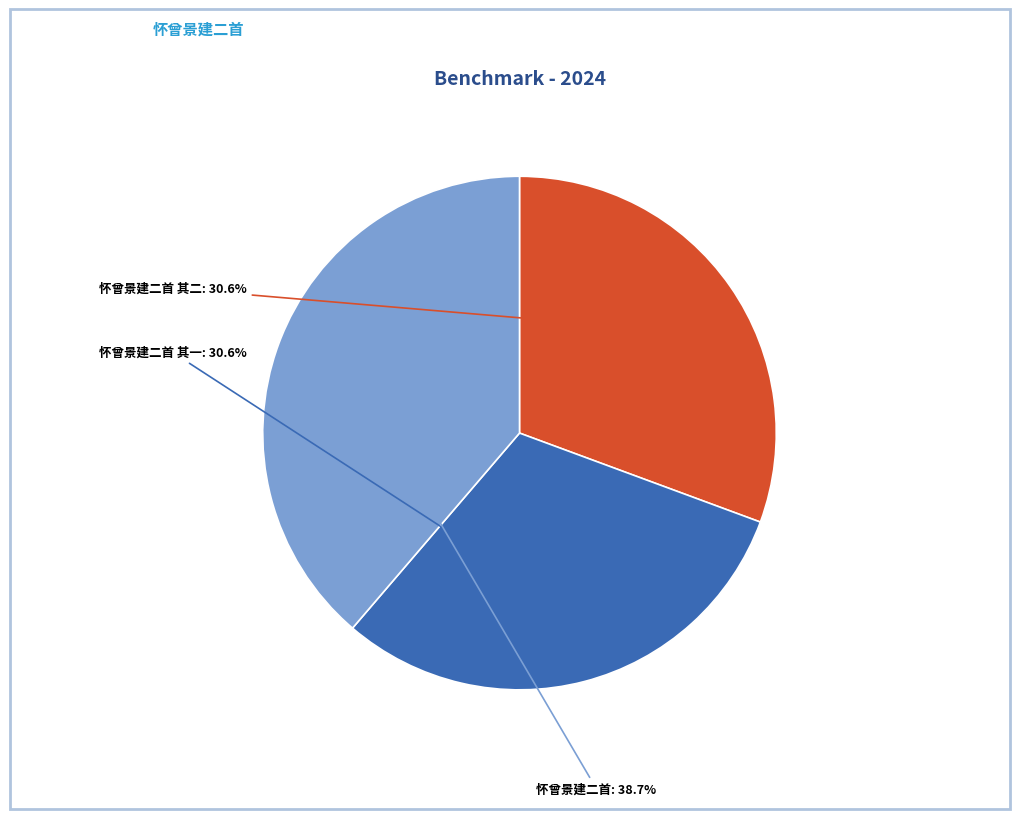

The 怀曾景建二首 其二 slice represents 22% of the pie. True or false?

False